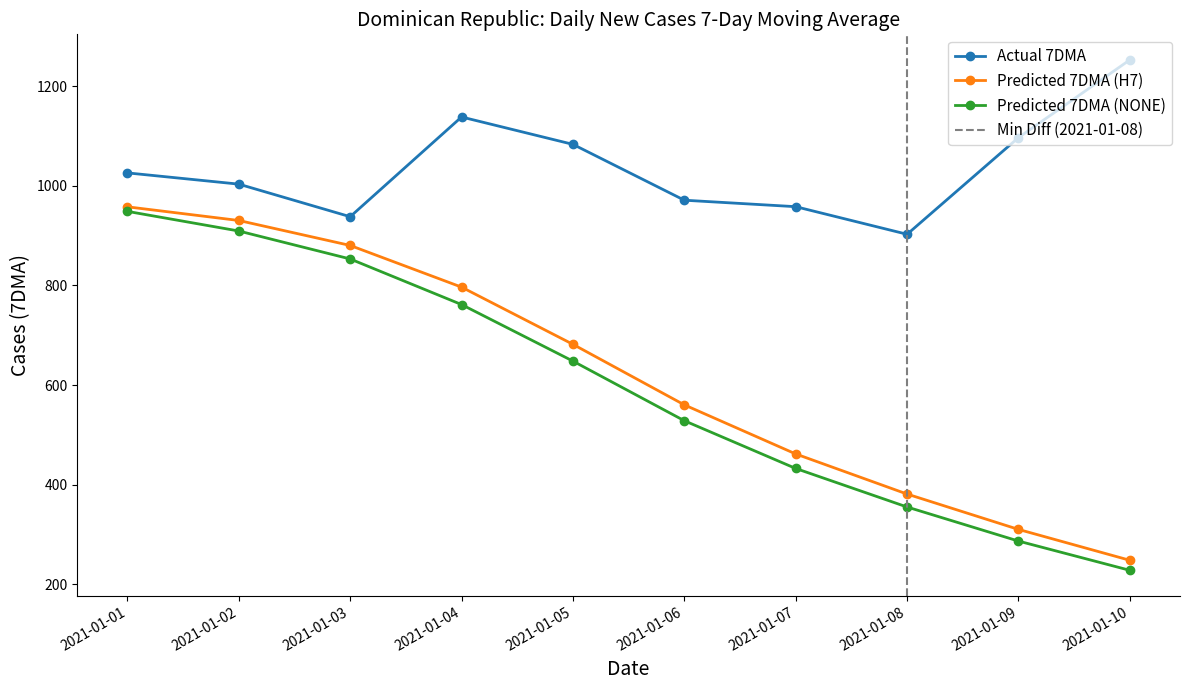

Which series has the largest total across all categories?

ActualDailyNewCases7DMA